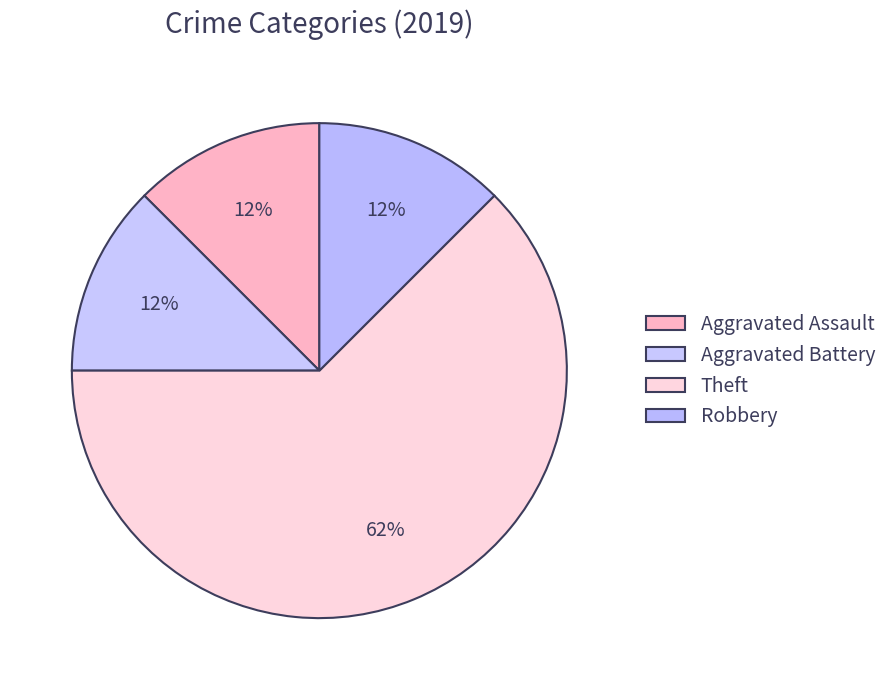

Which slice is the smallest?

Aggravated Assault